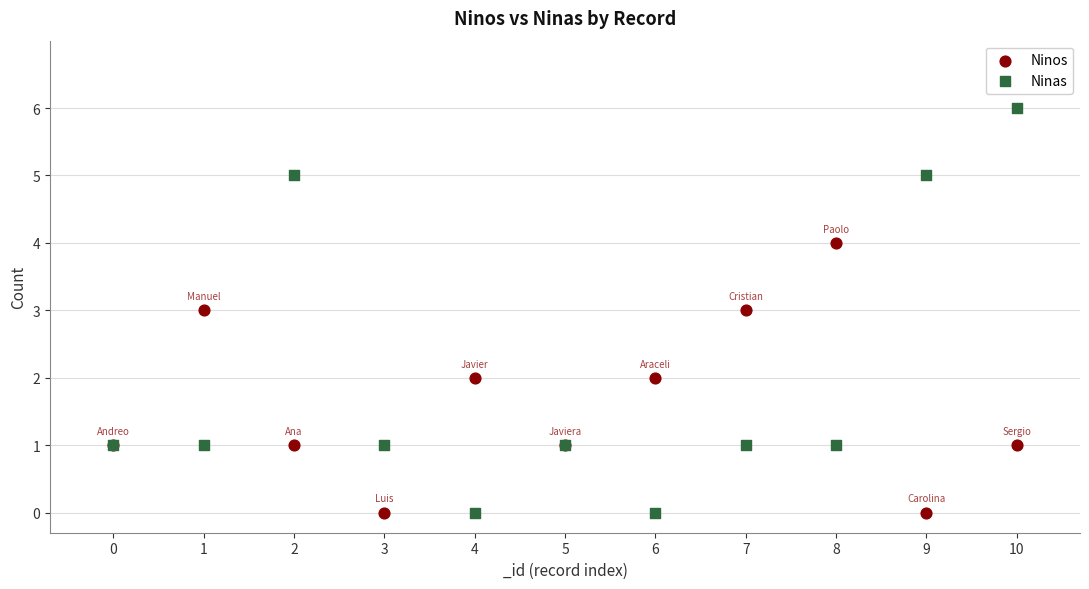

Which series has the largest Y range (max minus min)?

Ninas